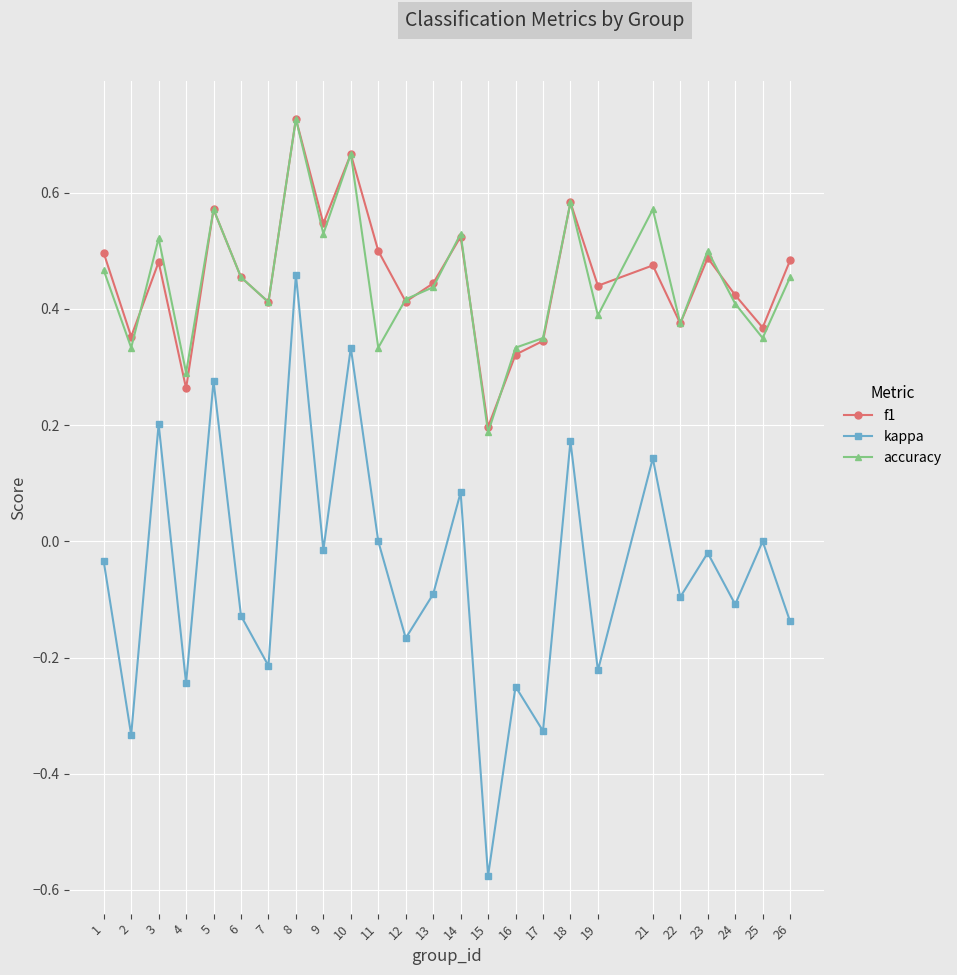

Is the value of kappa at 19 greater than the value of accuracy at 3?

No